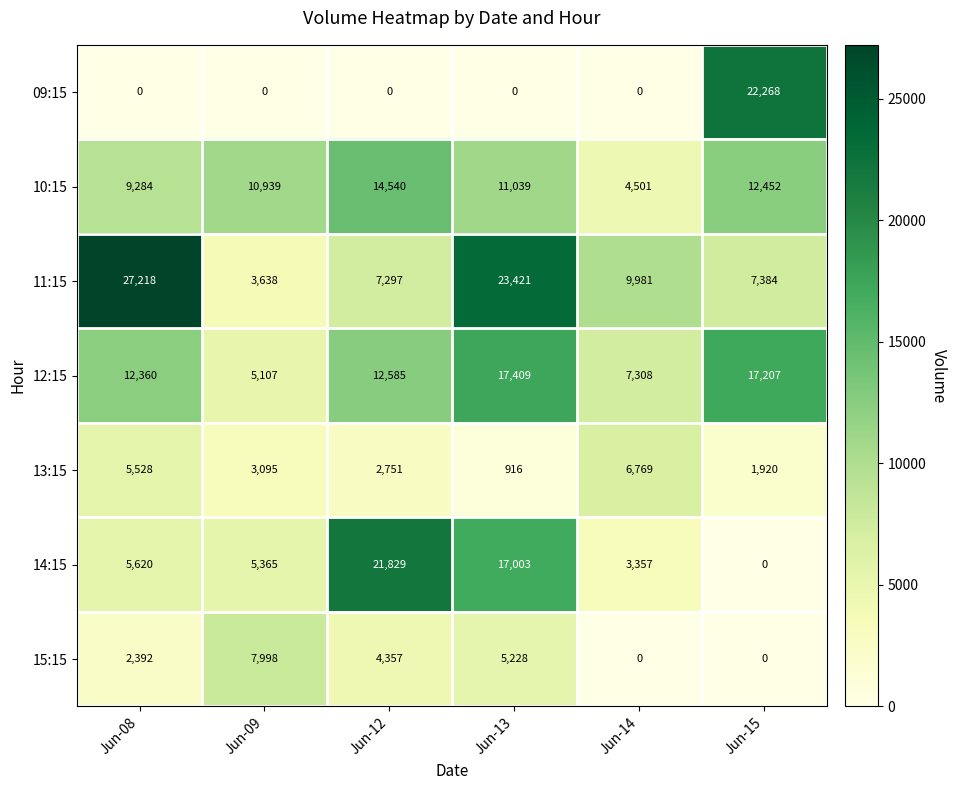

Count the number of categories in the chart.

6